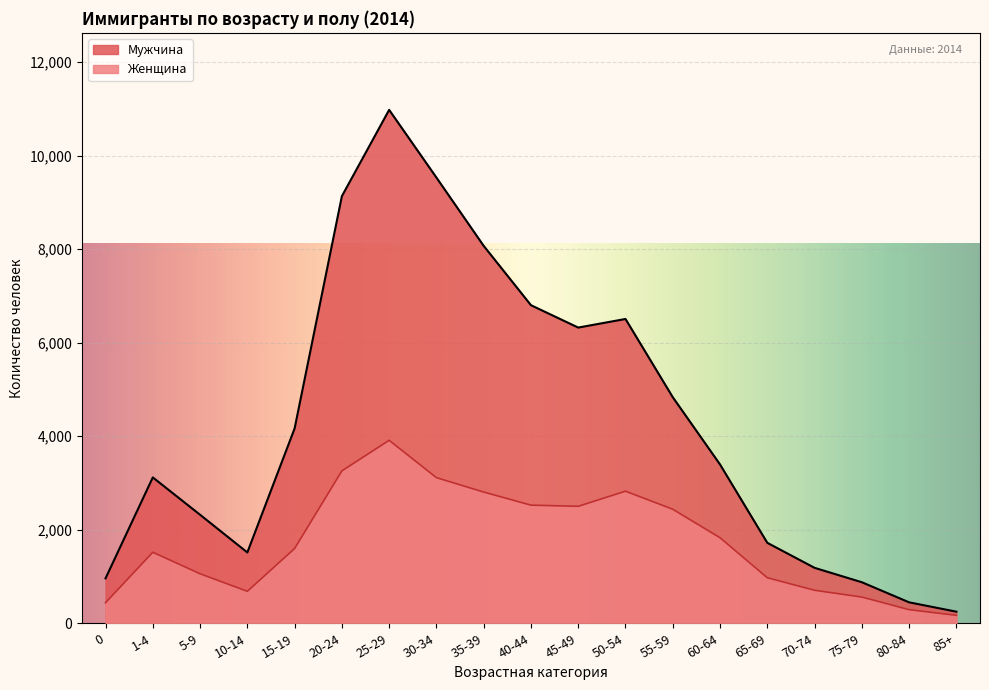

Rank the series at 40-44 from highest to lowest value.

Мужчина, Женщина